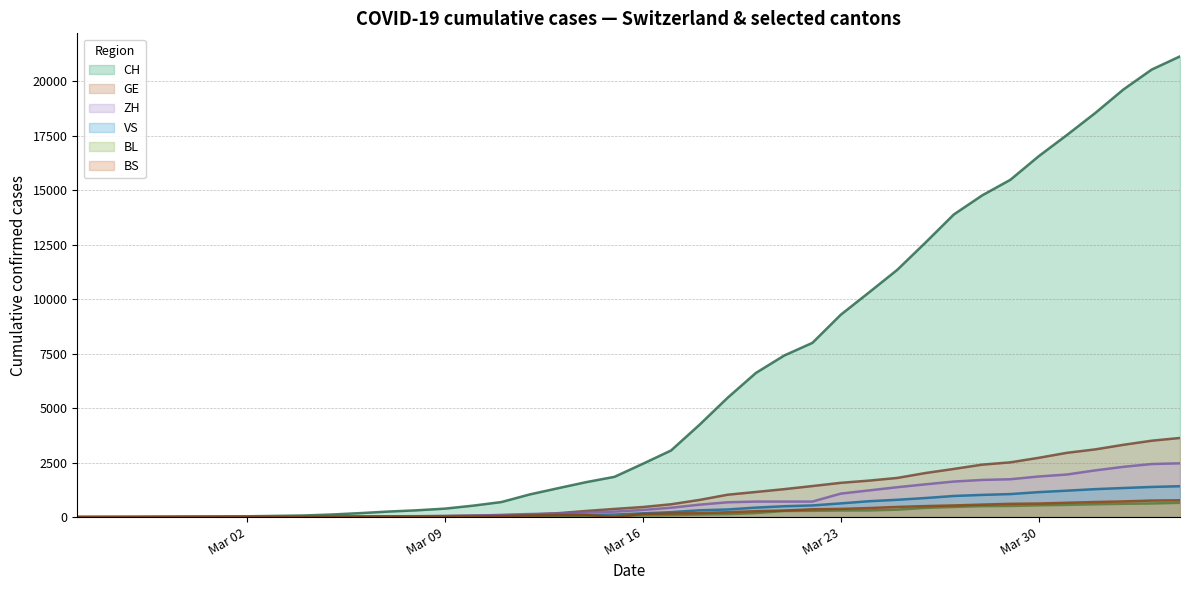

Which series has the largest range (max minus min)?

CH